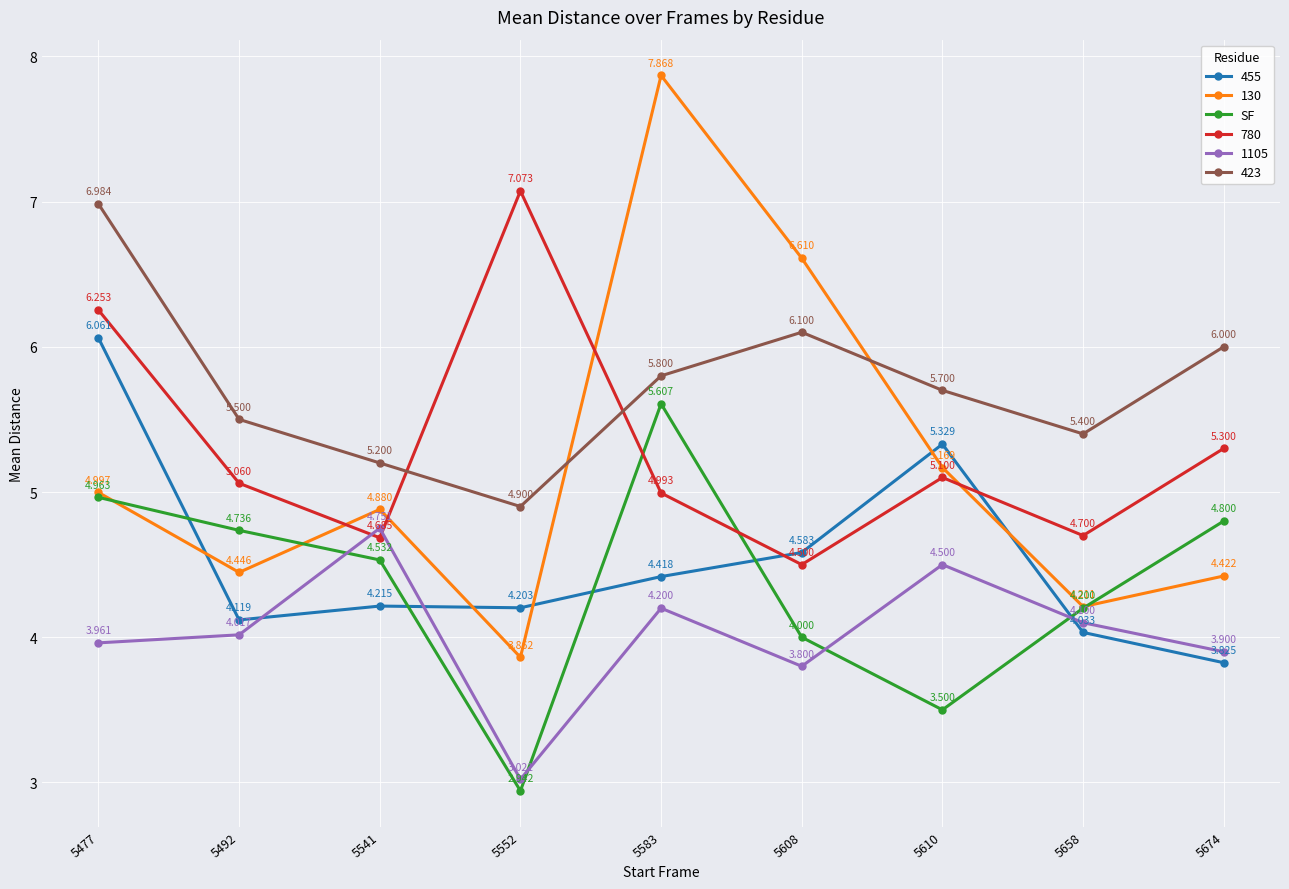

True or false: 455 and 423 intersect in this chart.

False